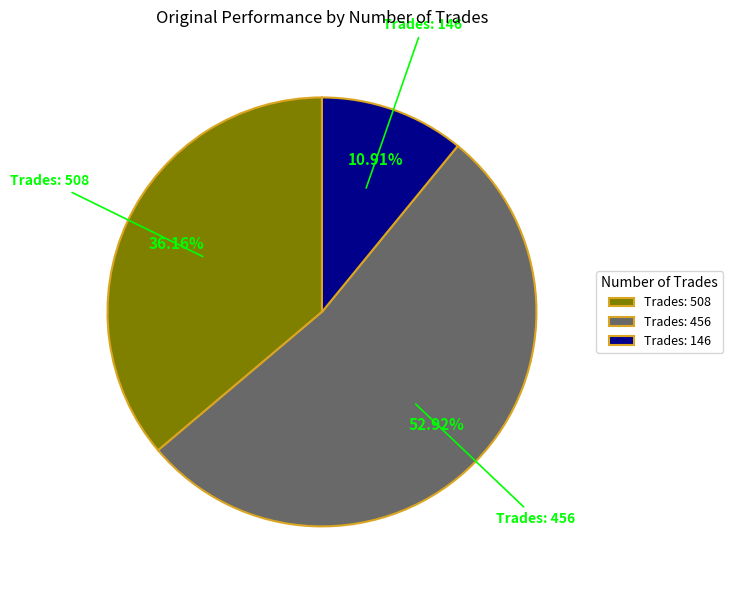

Which slice is the largest?

Trades: 456